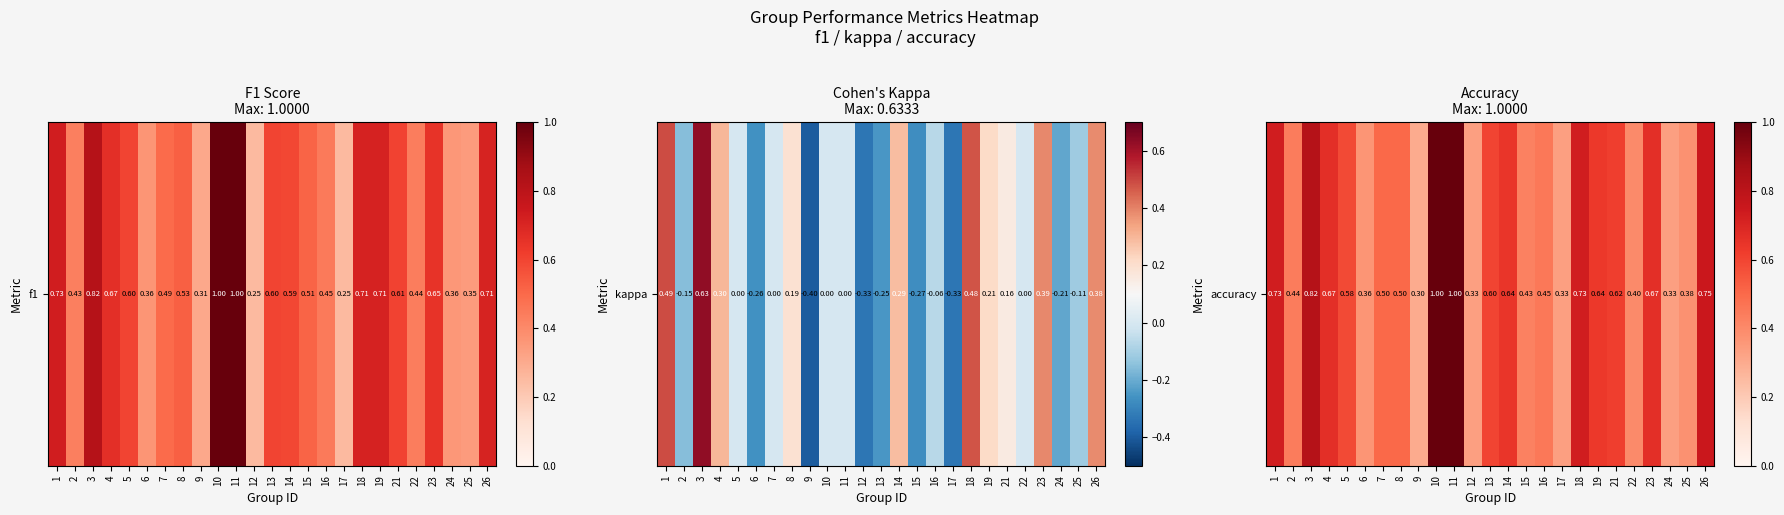

What is the difference between the maximum and minimum values?

0.7